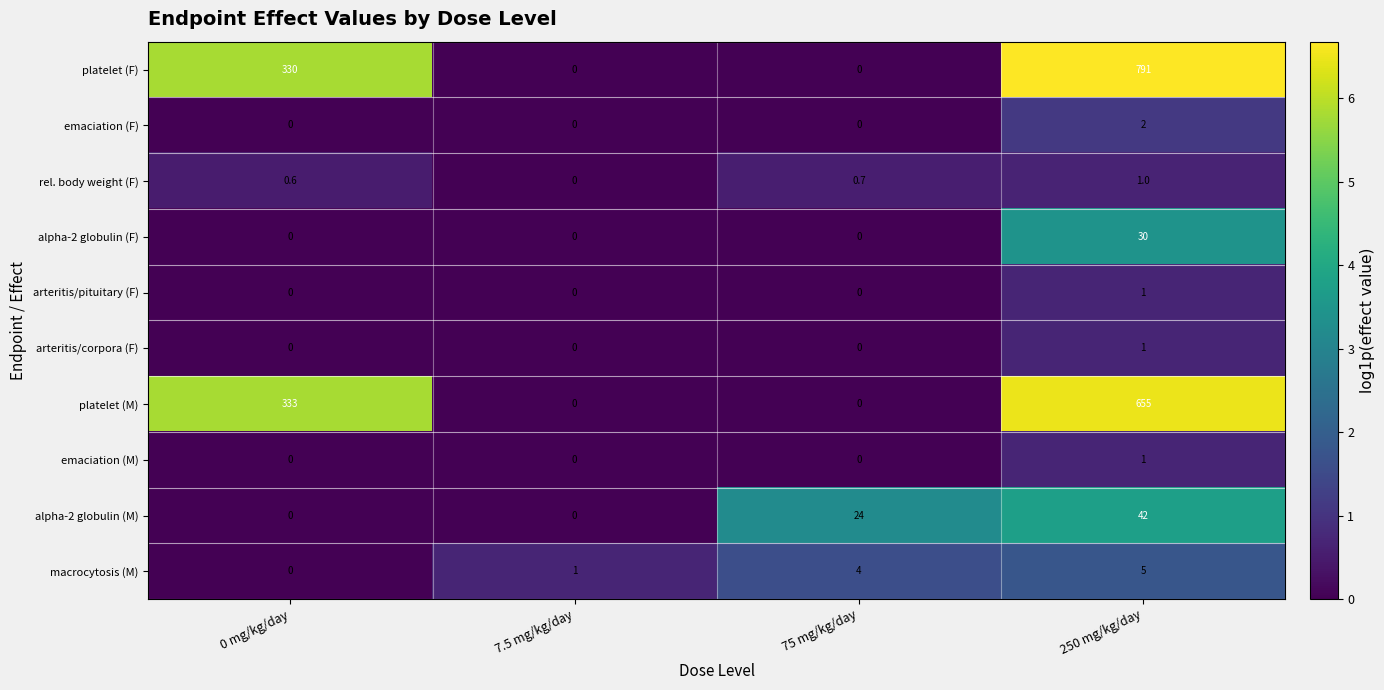

How many distinct data groups are displayed?

10